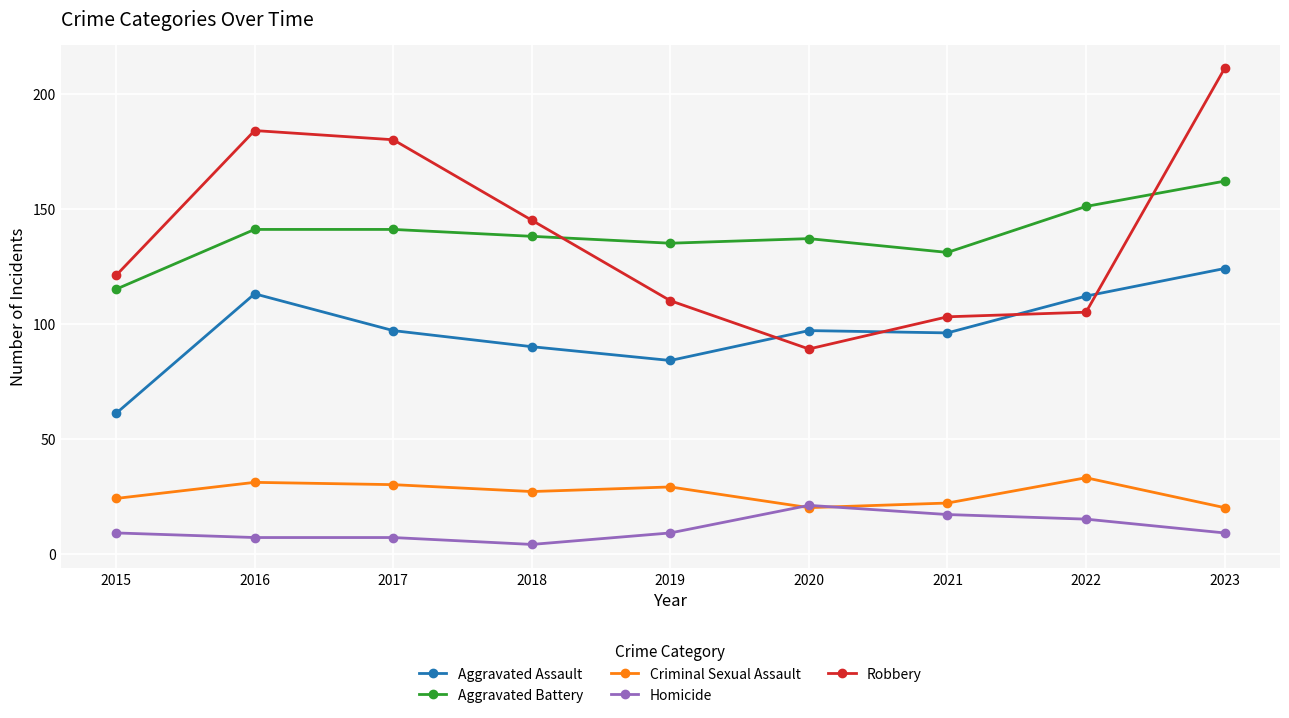

What is the sum of the Aggravated Assault values at 2019 and 2017?

181